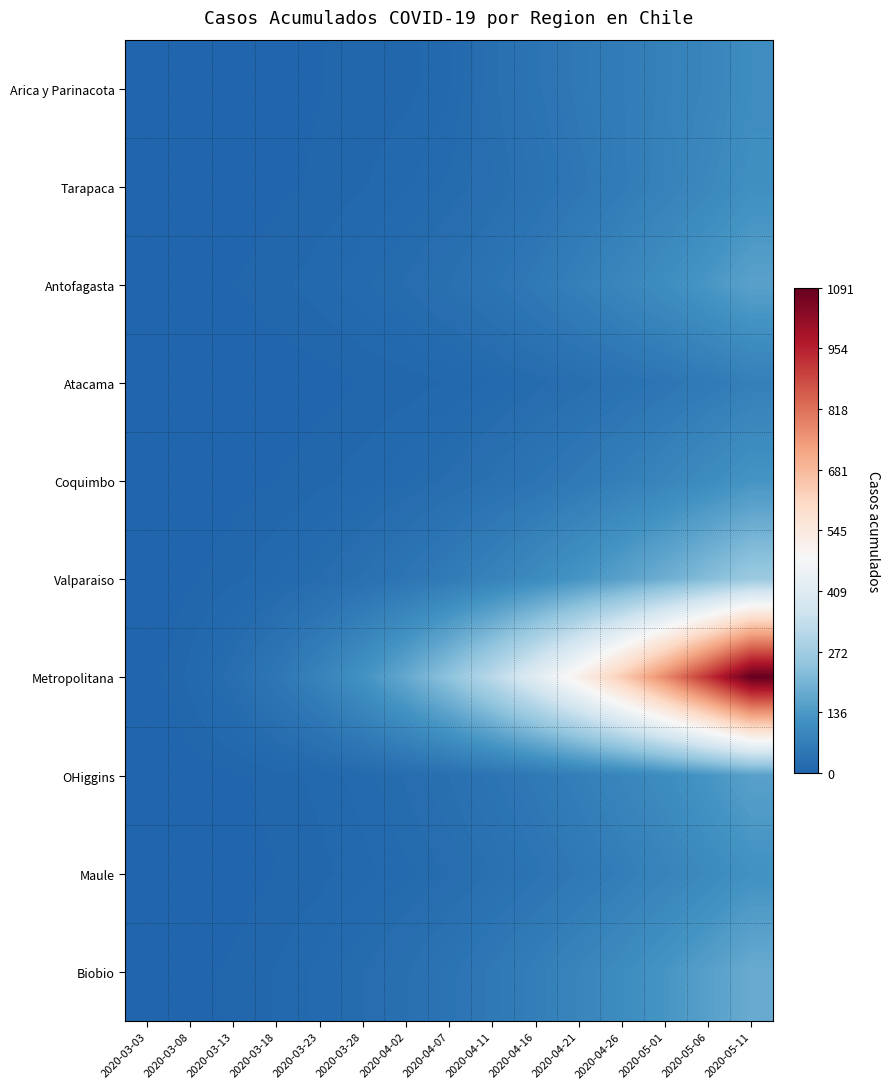

At how many categories does at least one series exceed 939?

1